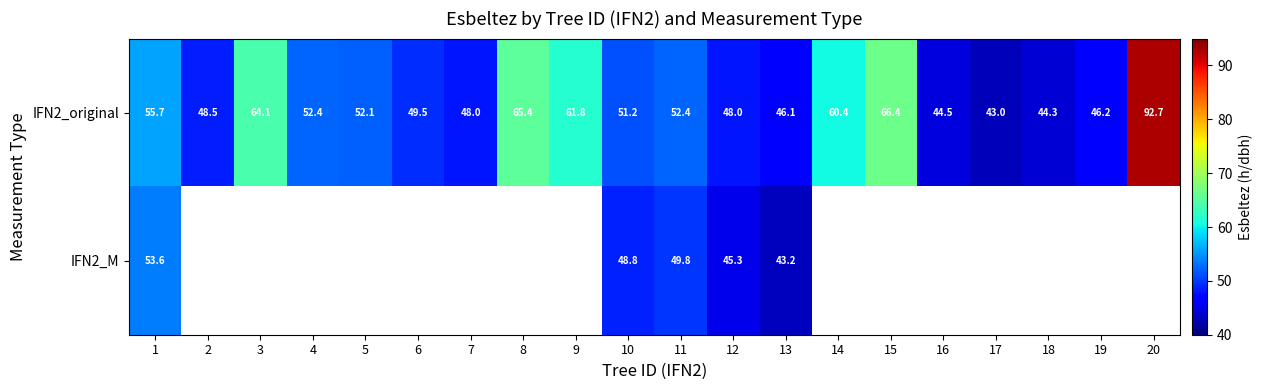

Is the value of IFN2_original at 20 greater than the value of IFN2_M at 1?

Yes